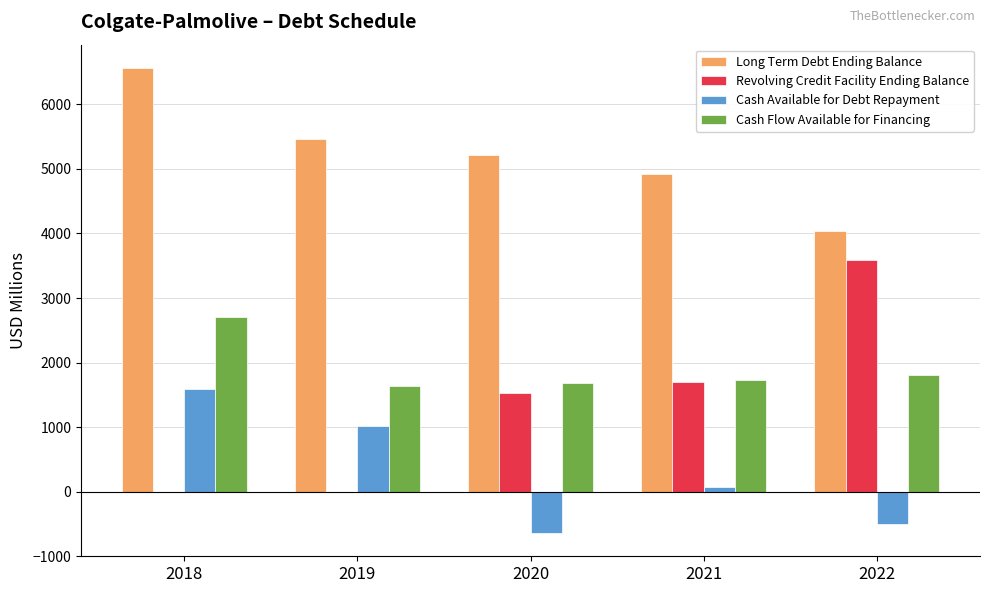

What is the sum of all Cash Flow Available for Financing values?

9569.0